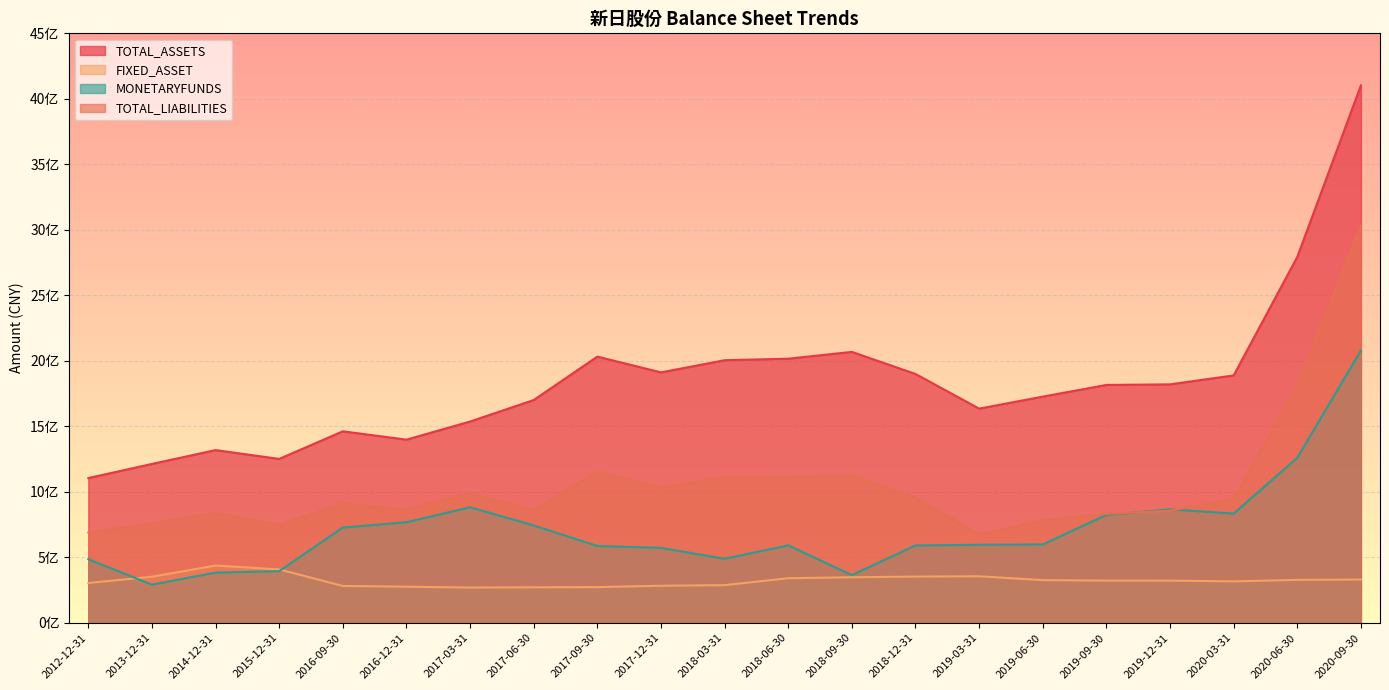

Reading left to right, list all the values displayed in this chart.

TOTAL_ASSETS: 1105073593.6	1212850624.0	1318574247.8	1251199800.0	1461912719.0	1398315395.7	1536589834.2	1700734521.3	2032195534.9	1911645776.9	2004584009.0	2016209148.5	2068155224.7	1899656126.5	1635045778.9	1726783829.9	1816006691.4	1820345697.3	1888678930.8	2793319987.4	4102488835.6
FIXED_ASSET: 303875945.2	351887731.4	437259695.3	407345821.8	281378171.2	275629973.8	269228261.4	271037116.2	272525905.1	282985372.1	287590614.9	340560260.3	347657891.6	352784524.0	355260454.6	325719579.3	322236532.3	322059925.0	316440213.8	327865618.6	330442911.0
MONETARYFUNDS: 485530745.5	291175952.8	383550765.2	394112602.5	727230977.3	767823009.2	882150759.0	743091859.2	586609182.2	572011936.8	488735971.4	591073671.2	364035104.8	590487855.7	595608157.8	598136798.6	823455731.0	866047834.4	833978975.7	1259414780.0	2078144801.0
TOTAL_LIABILITIES: 689195015.3	759714460.2	838721377.3	749204287.4	910932920.0	865381885.4	988318149.0	858373127.0	1154613805.4	1032770772.9	1109681751.7	1113506976.8	1126522583.2	955998015.1	674955612.6	783265417.3	831622271.8	855681390.8	947406322.4	1811031167.0	3034061808.7